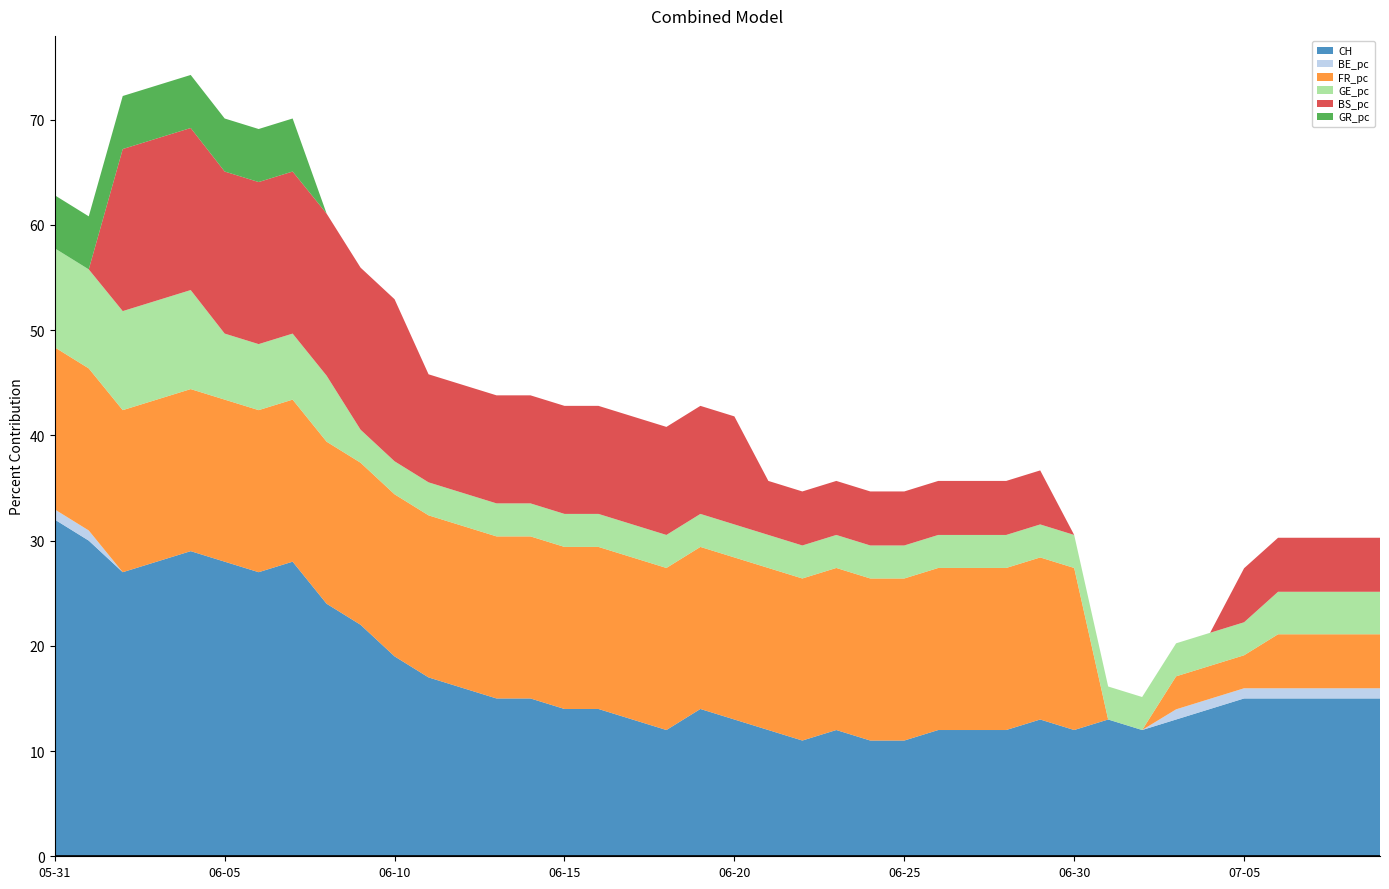

What is the total value across all series at 06-25?

34.7